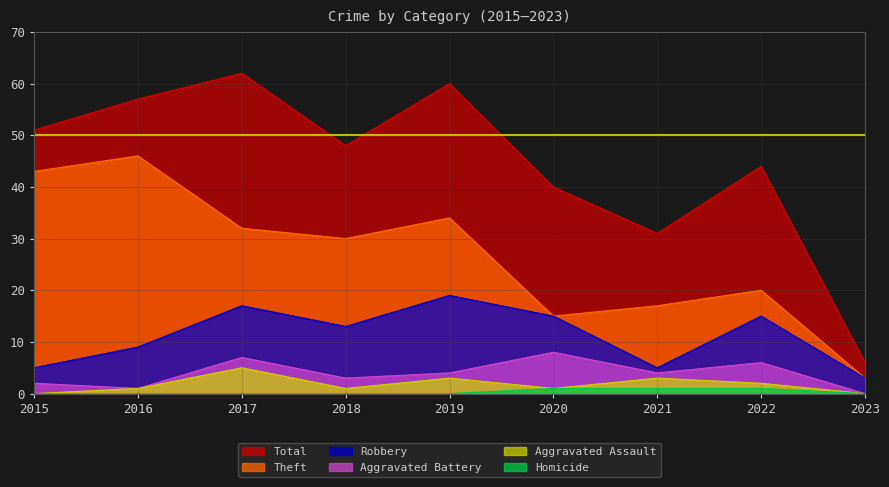

True or false: Theft and Aggravated Battery cross at least once.

False